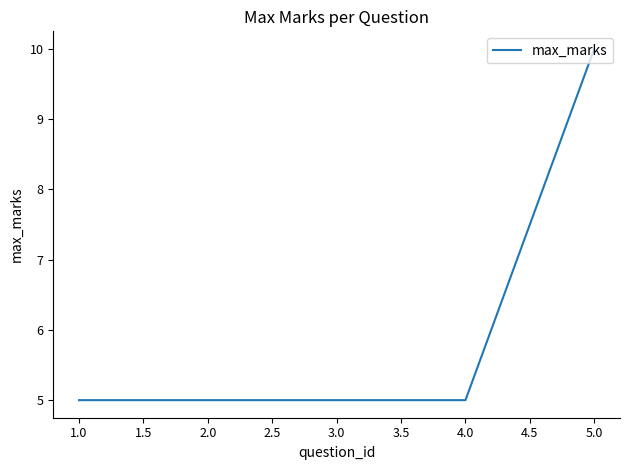

What is the sum of all values?

30